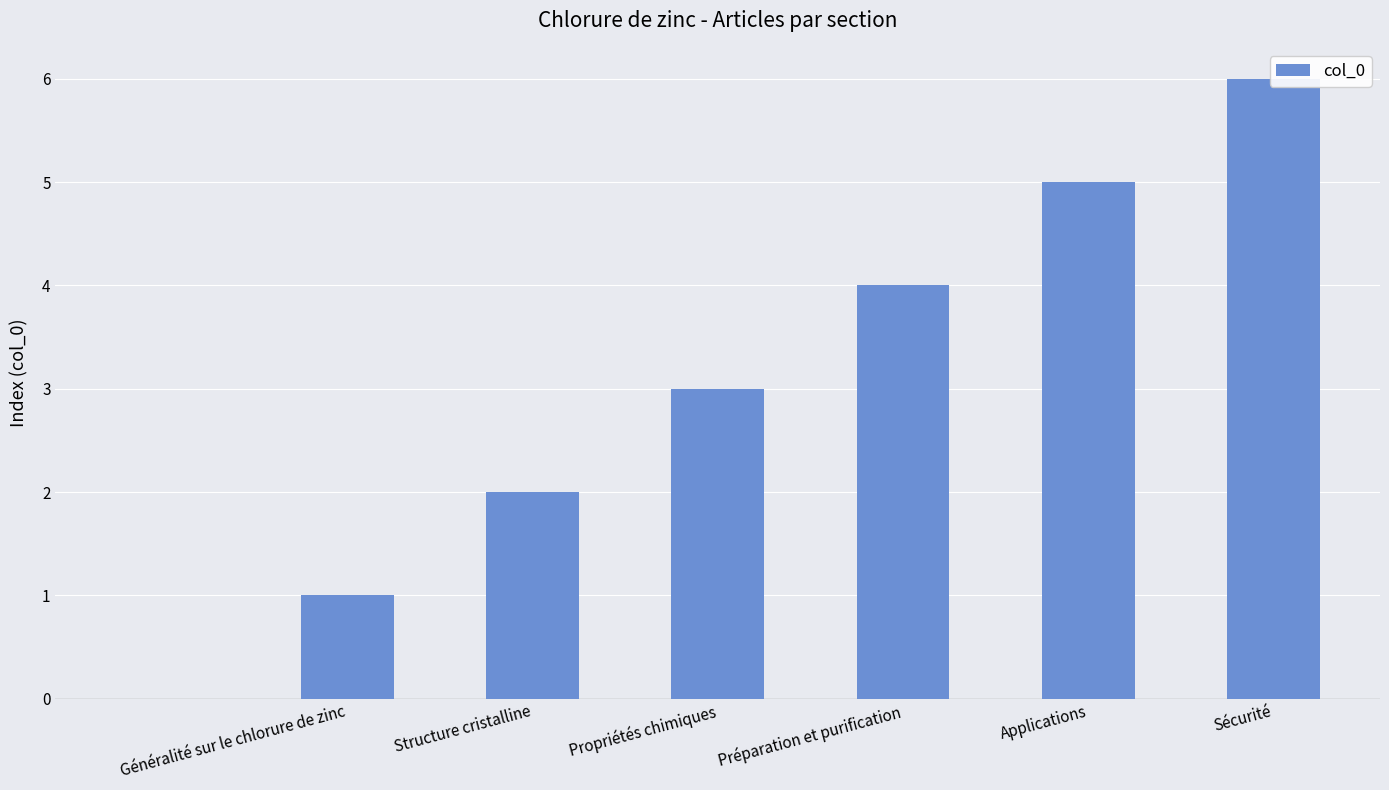

Rank the categories by value from lowest to highest.

Généralité sur le chlorure de zinc, Structure cristalline, Propriétés chimiques, Préparation et purification, Applications, Sécurité, 6